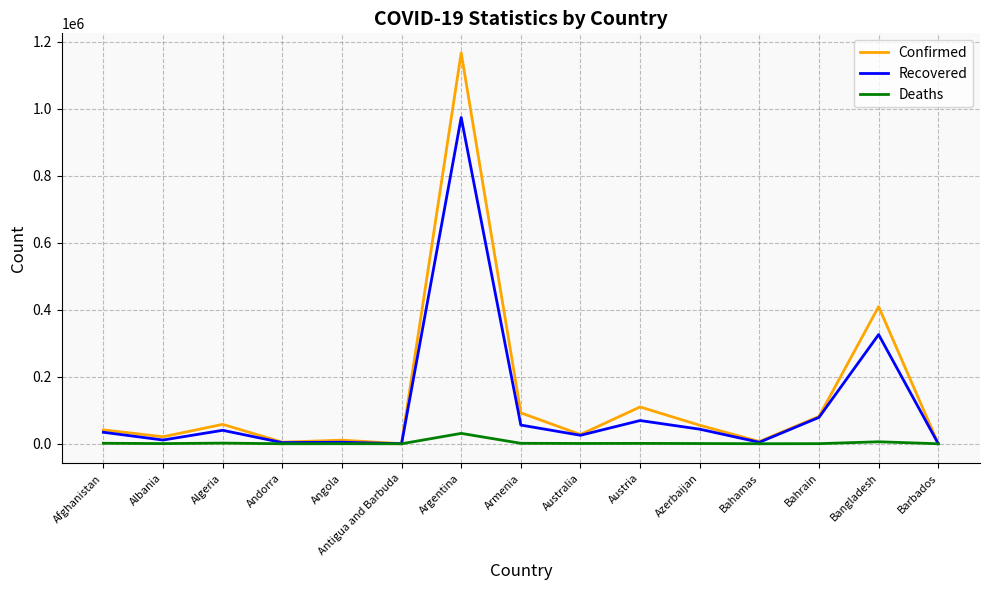

Between Antigua and Barbuda and Austria, which series saw the biggest shift?

Confirmed